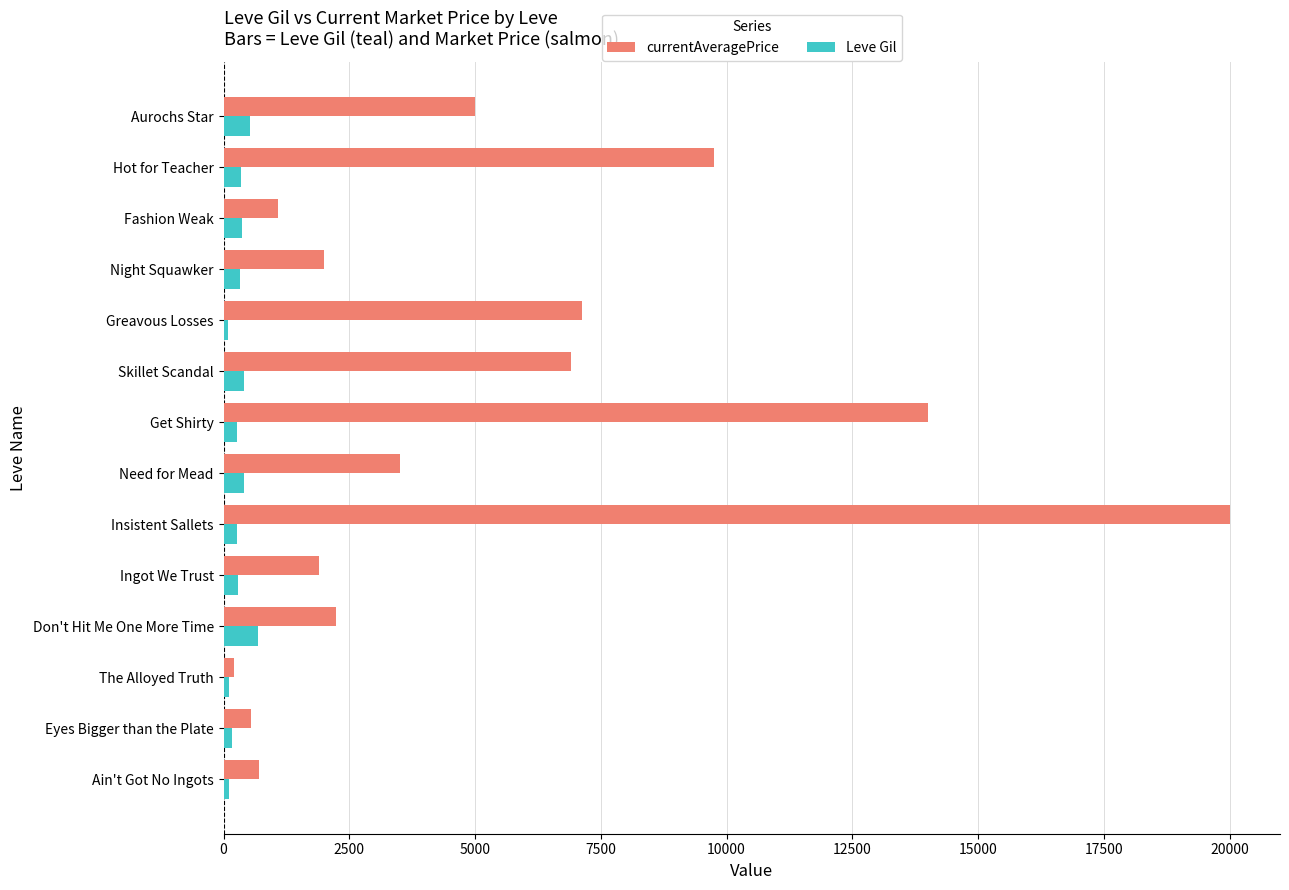

List the series in order of their peak value, highest first.

currentAveragePrice, Leve Gil